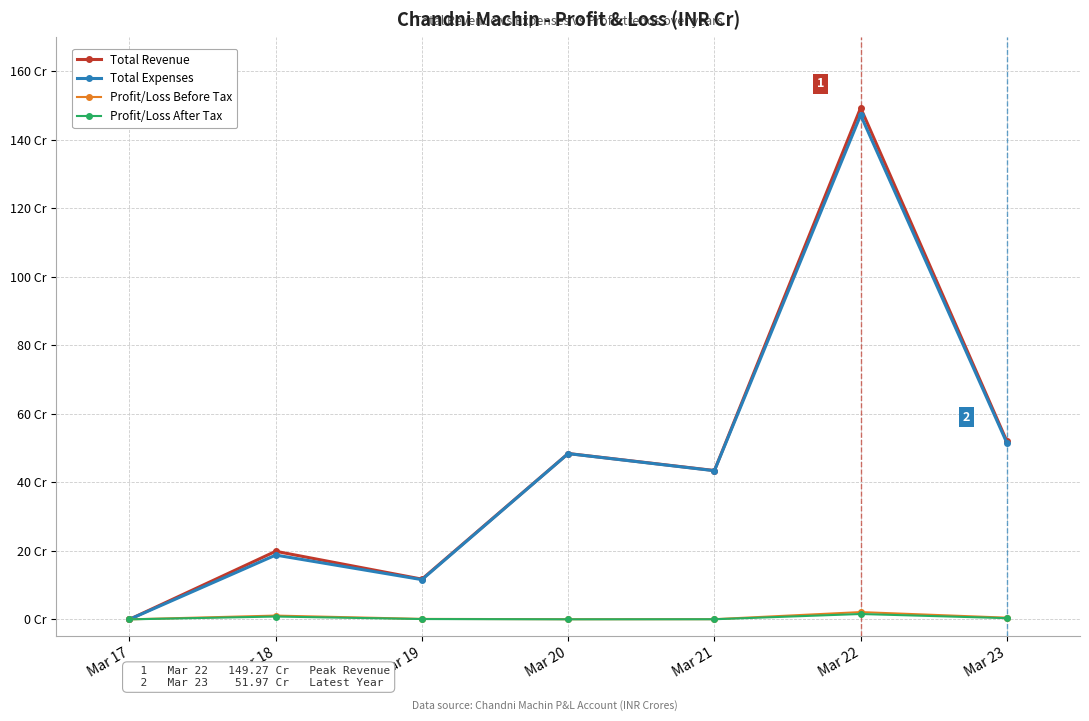

Reading left to right, list all the values displayed in this chart.

Total Revenue: Mar 17=0.0	Mar 18=19.9	Mar 19=11.7	Mar 20=48.4	Mar 21=43.4	Mar 22=149.3	Mar 23=52.0
Total Expenses: Mar 17=0.0	Mar 18=18.8	Mar 19=11.6	Mar 20=48.4	Mar 21=43.4	Mar 22=147.2	Mar 23=51.5
Profit/Loss Before Tax: Mar 17=0.0	Mar 18=1.1	Mar 19=0.1	Mar 20=0.0	Mar 21=0.1	Mar 22=2.1	Mar 23=0.5
Profit/Loss After Tax: Mar 17=0.0	Mar 18=0.8	Mar 19=0.1	Mar 20=0.0	Mar 21=0.0	Mar 22=1.6	Mar 23=0.3